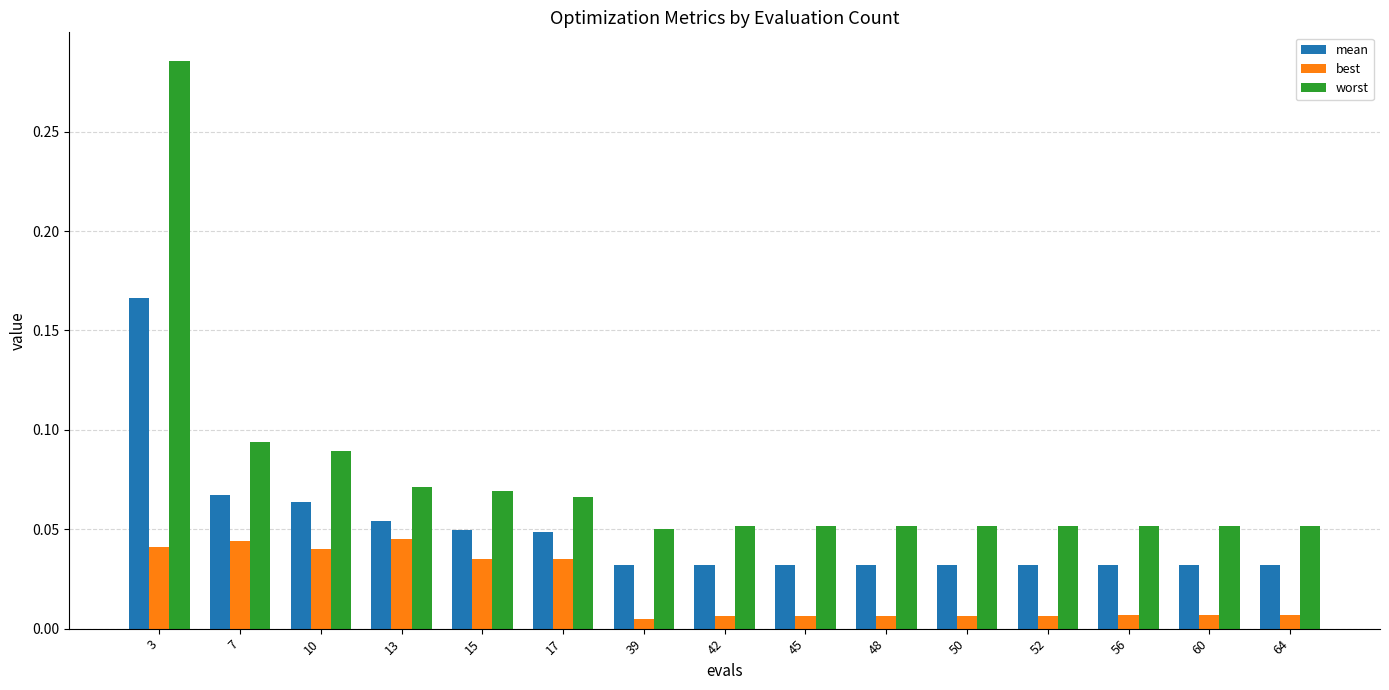

Rank the series by their maximum value, from lowest to highest.

best, mean, worst